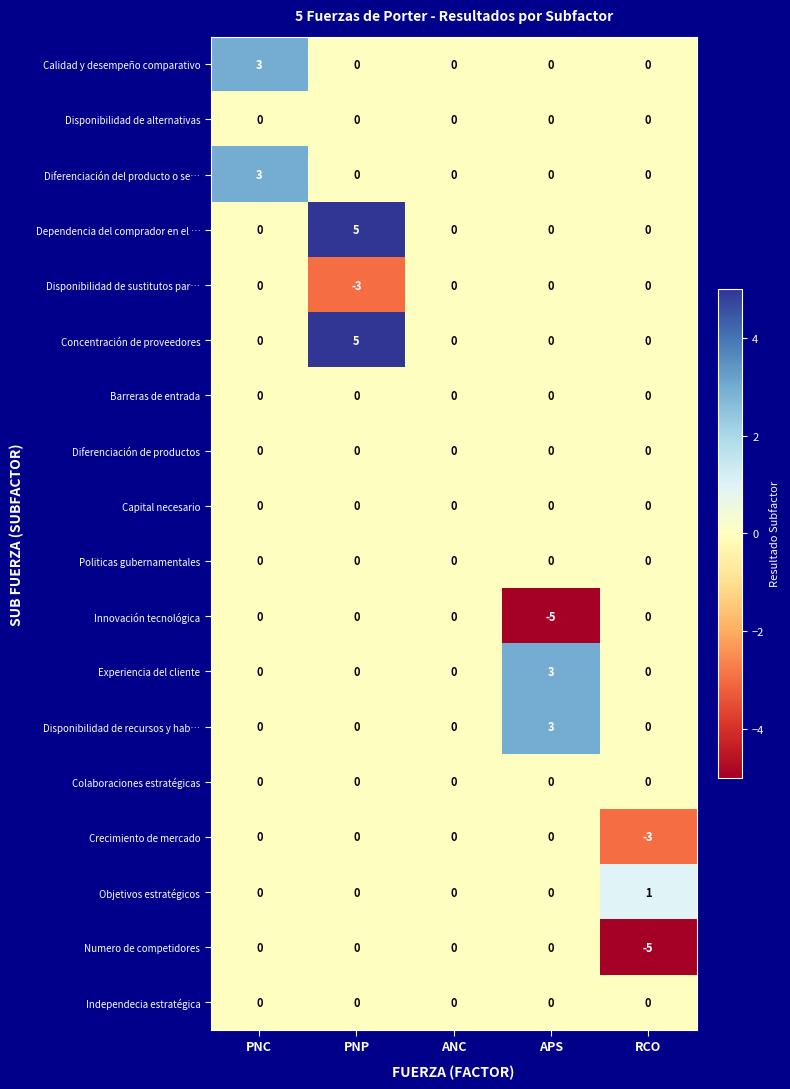

Is it true that Dependencia del comprador en el … equals 2 at APS?

False